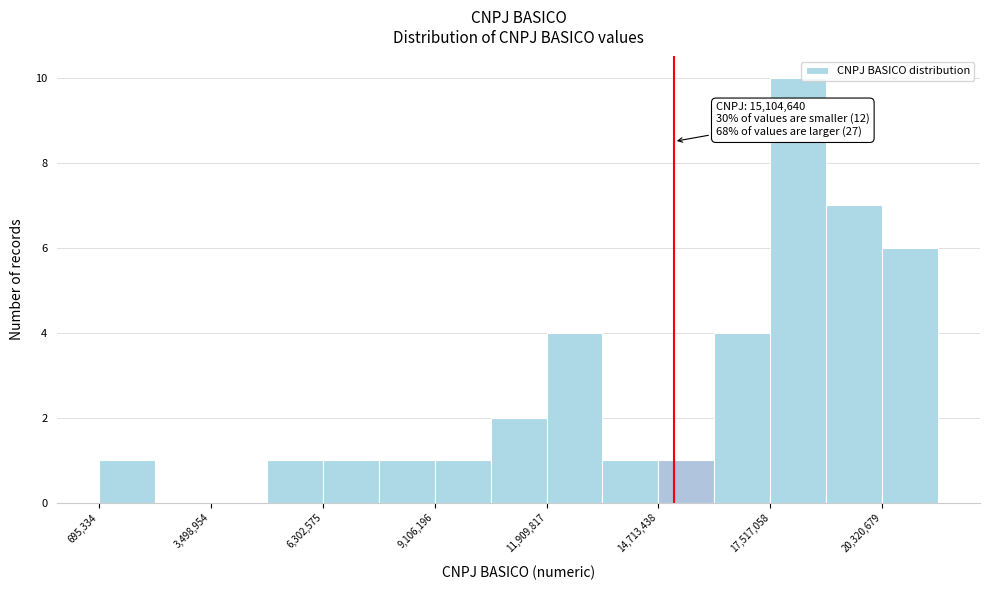

Read against the x-axis, roughly where is the centre of the tallest bar?

18000000